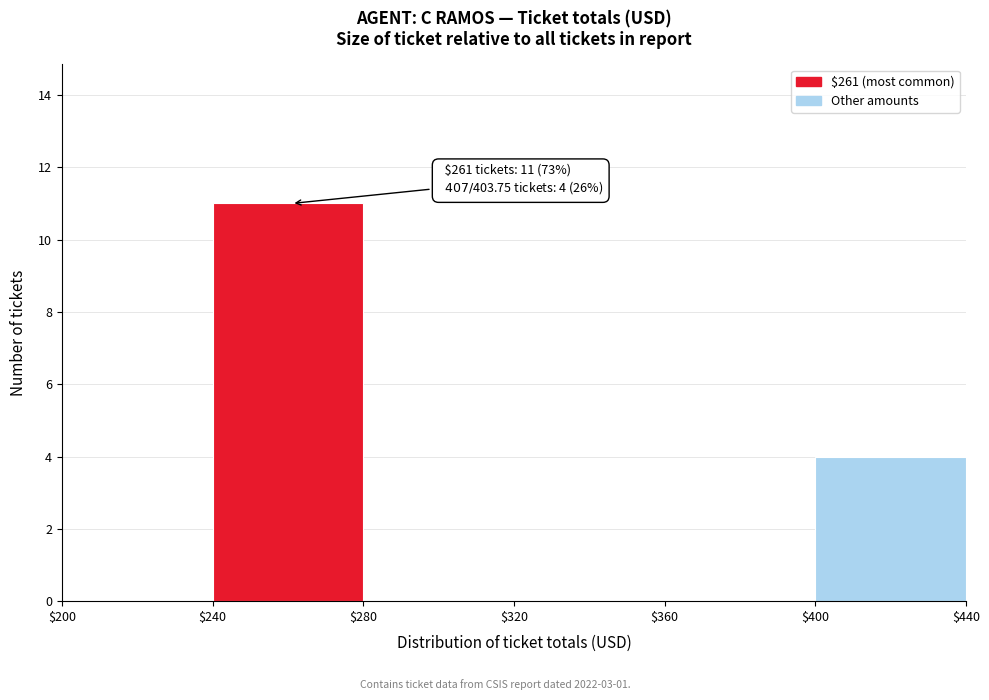

Which range on the x-axis has the tallest bar?

$240 to $280